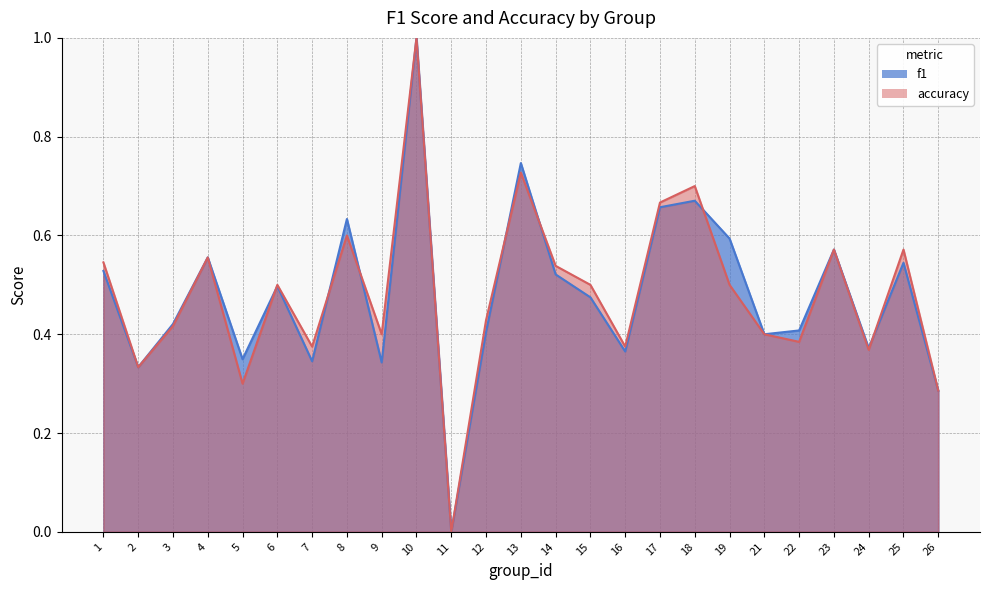

What is the value of the accuracy point at the 8th from the left?

0.6